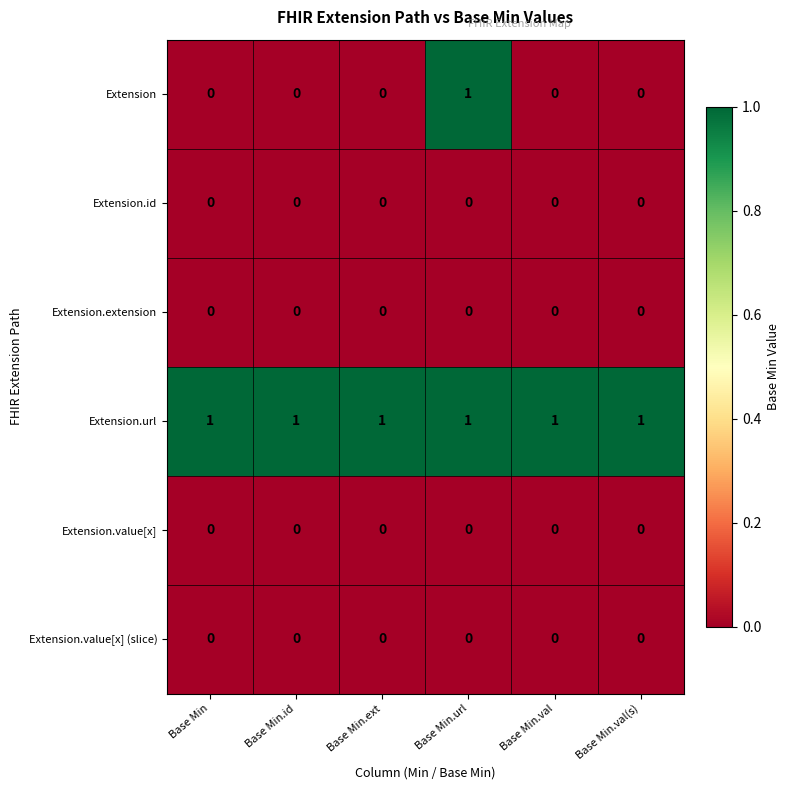

At which category is the sum across all series the highest?

Base Min.url